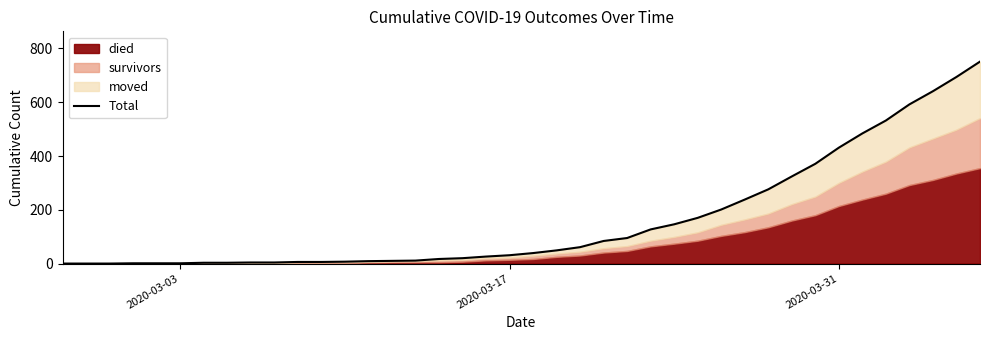

Which category has the lowest value across all series?

2020-03-03